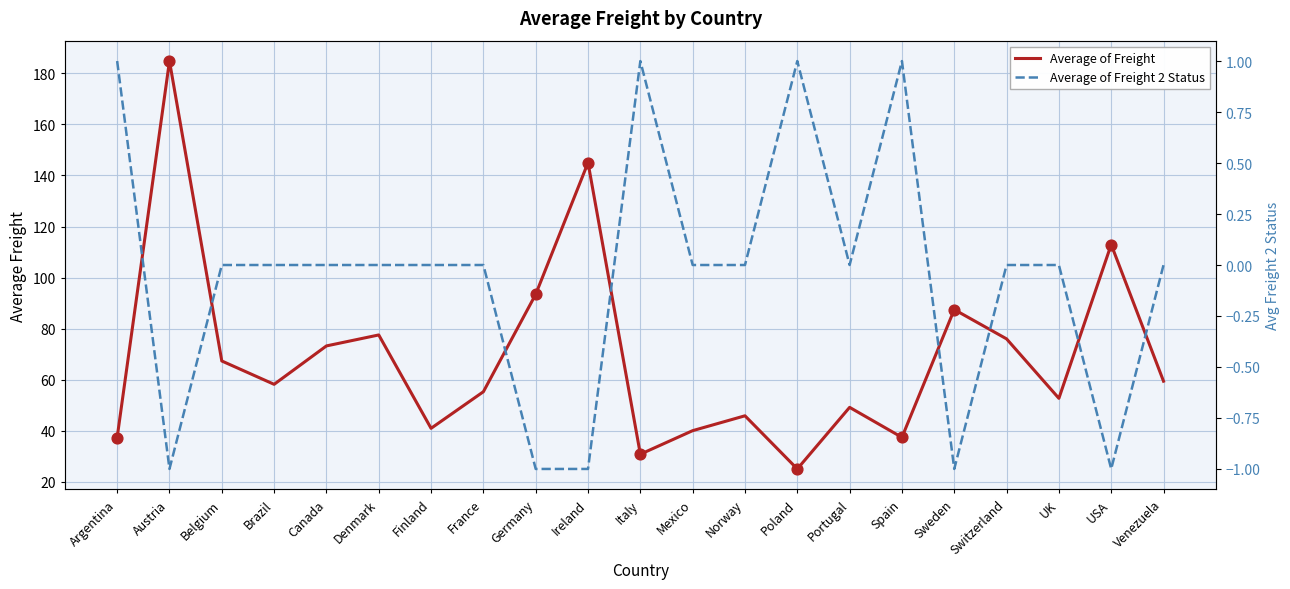

Which series has the widest spread of Y values?

Average of Freight